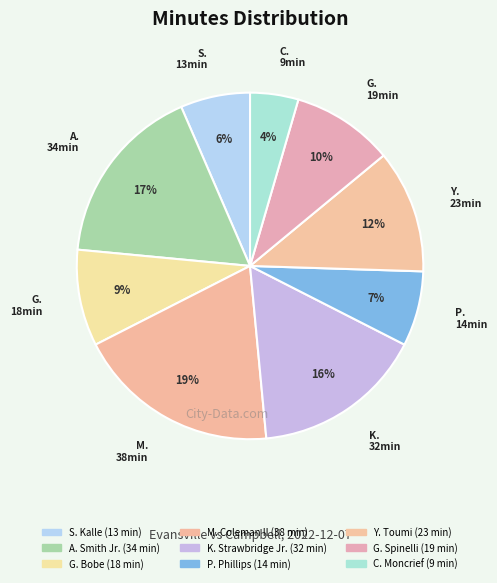

Does G. Bobe represent more than half of the total?

No